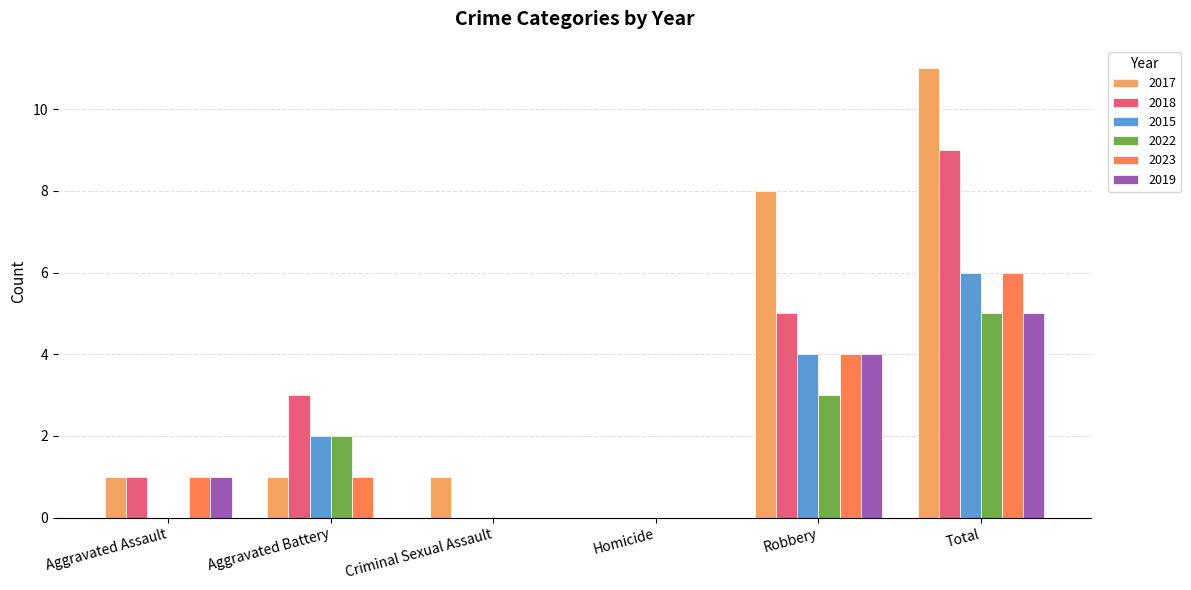

Reading left to right, extract all data points from this chart.

2017: 1	1	1	0	8	11
2018: 1	3	0	0	5	9
2015: 0	2	0	0	4	6
2022: 0	2	0	0	3	5
2023: 1	1	0	0	4	6
2019: 1	0	0	0	4	5